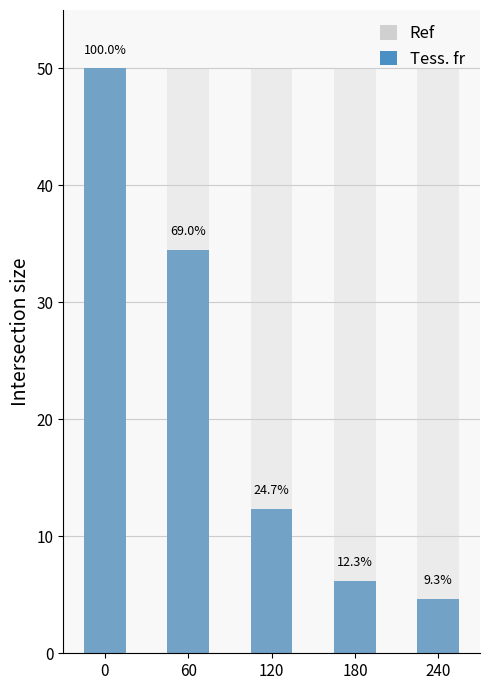

What is the total value across all series at 0?

100.0